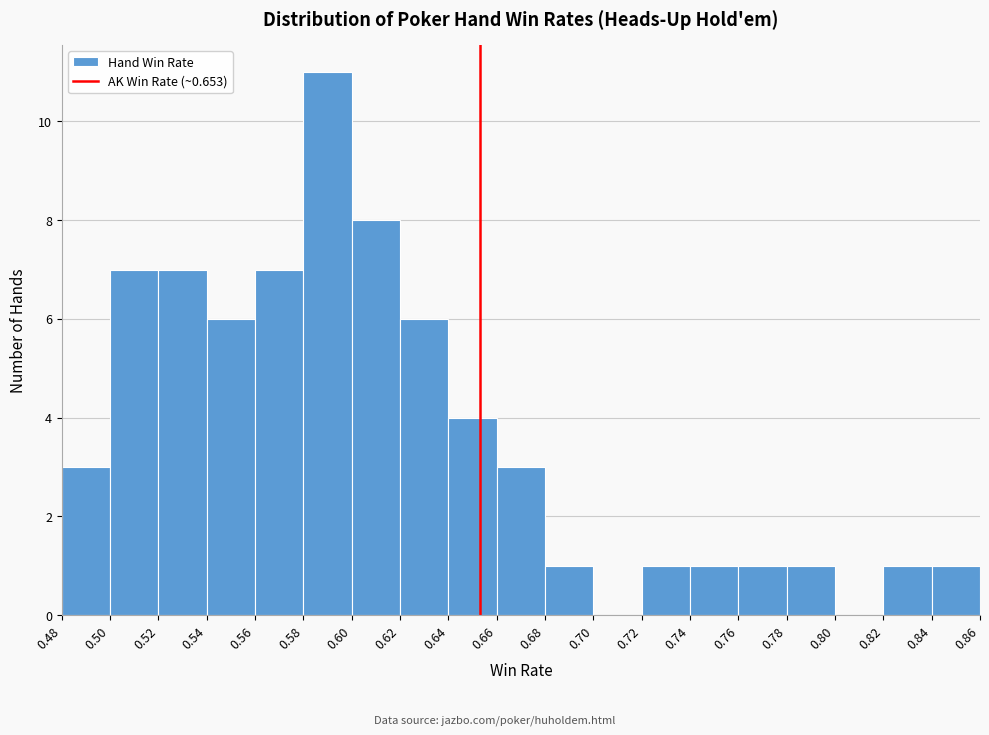

Reading left to right, transcribe this chart: for each bar, give the range it covers on the x-axis and its height. The values are not printed on the chart, so give them approximately, as read against the axis.

0.48 to 0.50: 3
0.50 to 0.52: 7
0.52 to 0.54: 7
0.54 to 0.56: 6
0.56 to 0.58: 7
0.58 to 0.60: 11
0.60 to 0.62: 8
0.62 to 0.64: 6
0.64 to 0.66: 4
0.66 to 0.68: 3
0.68 to 0.70: 1
0.70 to 0.72: 0
0.72 to 0.74: 1
0.74 to 0.76: 1
0.76 to 0.78: 1
0.78 to 0.80: 1
0.80 to 0.82: 0
0.82 to 0.84: 1
0.84 to 0.86: 1